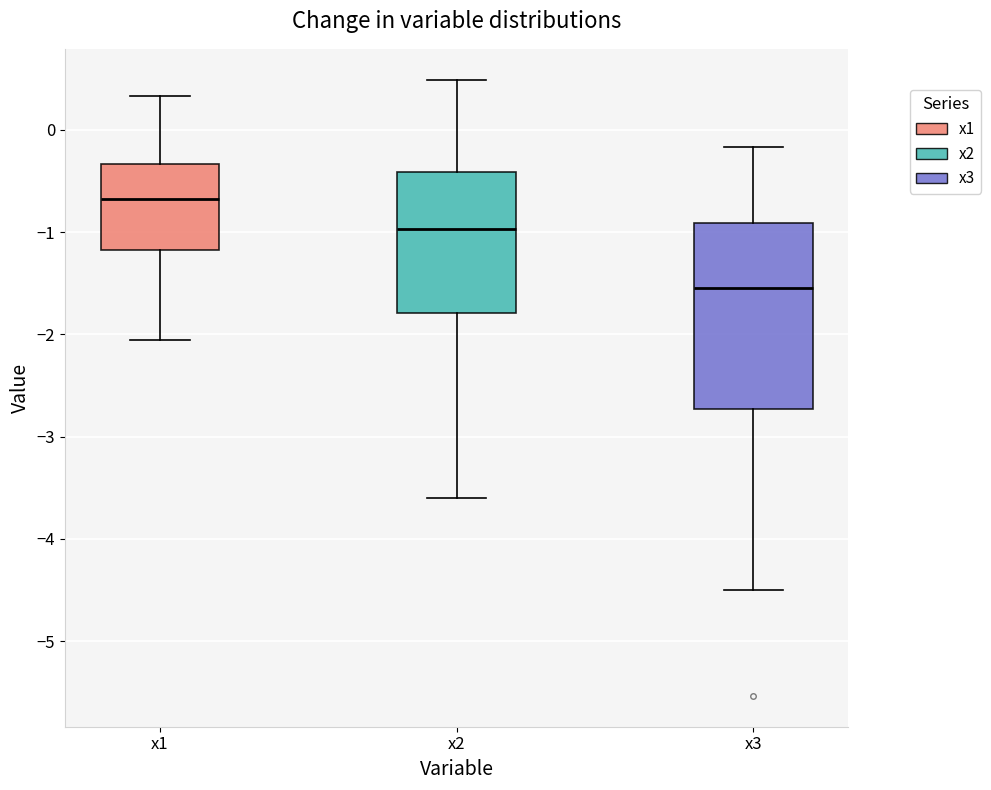

Which box is the tallest, from its lower edge to its upper edge?

x3